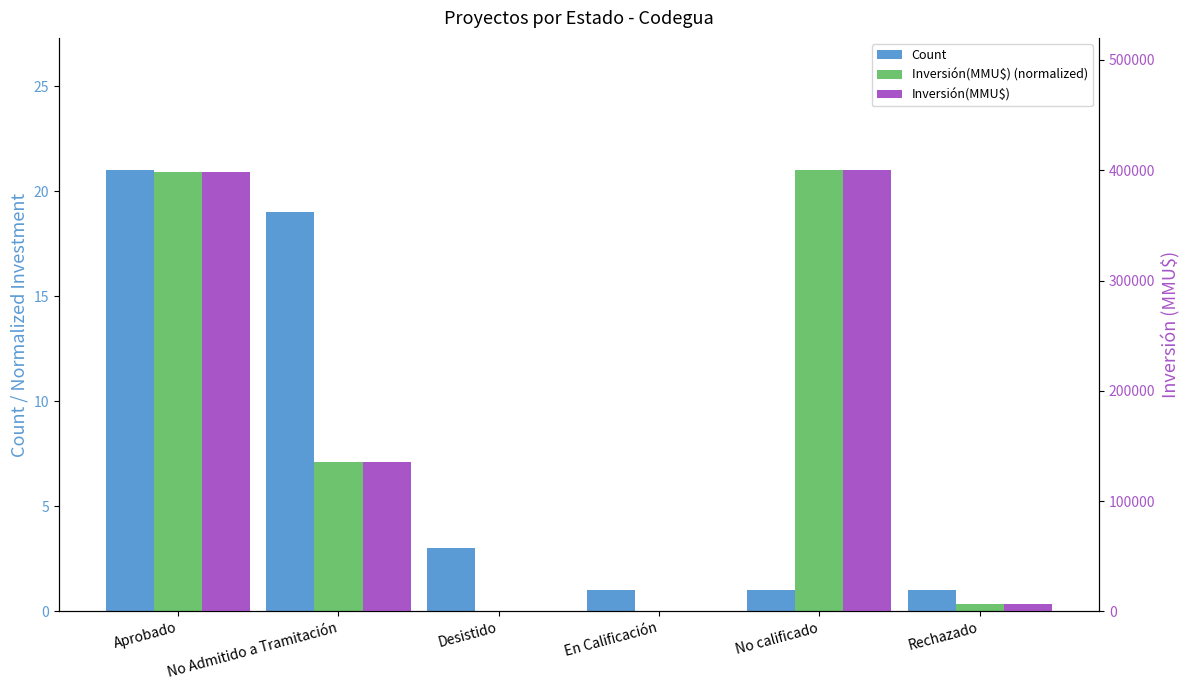

What is the label of the 3rd bar from the left?

Desistido